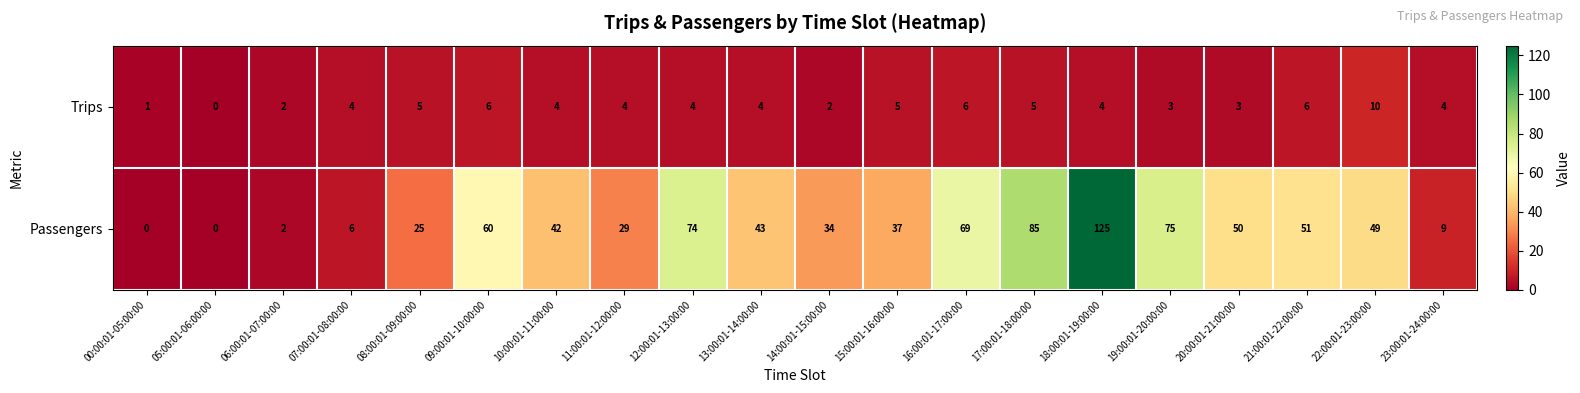

What is the spread (max minus min) of values at 20:00:01-21:00:00?

47